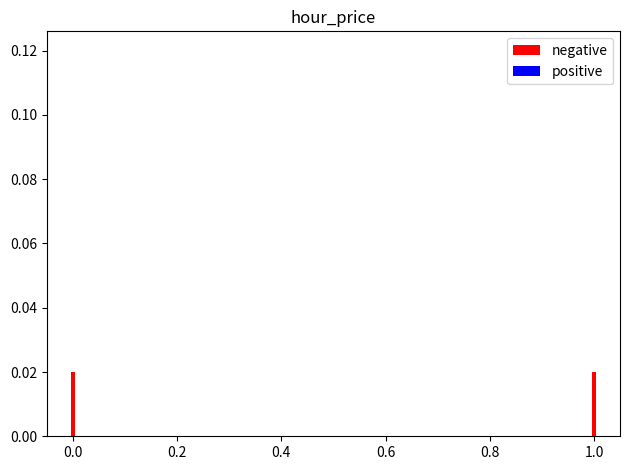

True or false: positive has a value of 0.0 at 0.2.

True